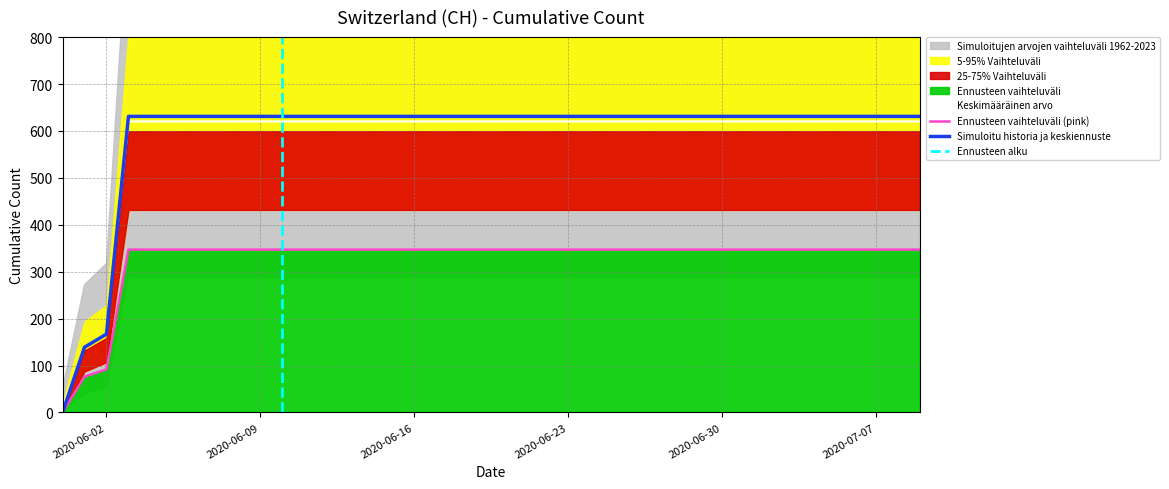

What position from the left is 2020-06-17?

18